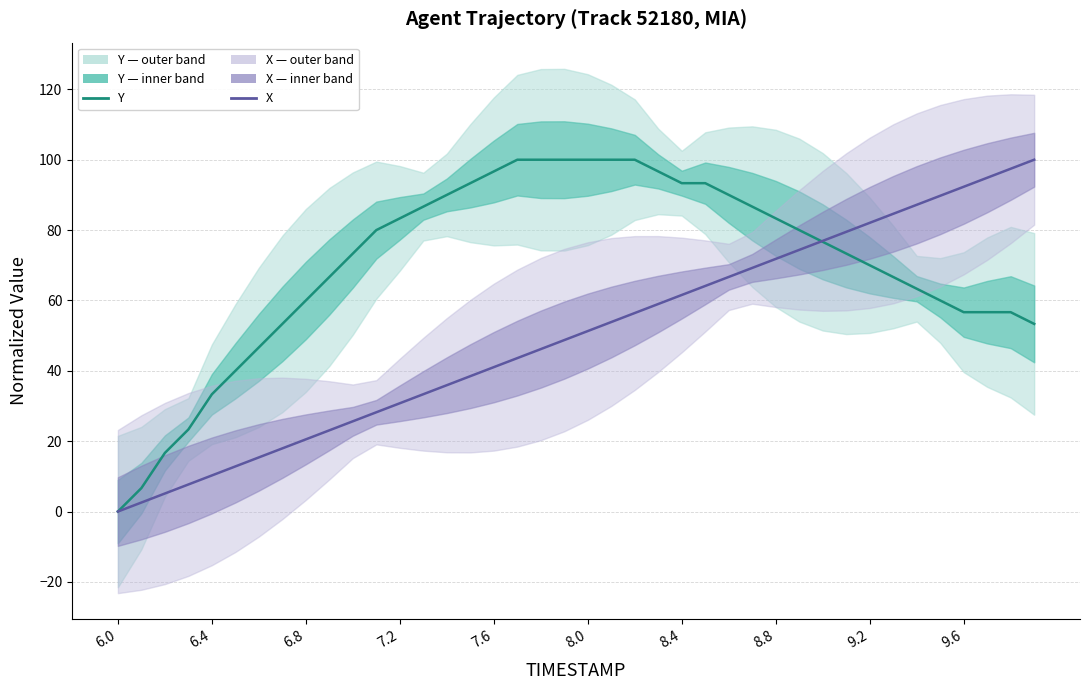

Which label corresponds to the smallest value in the chart?

6.0